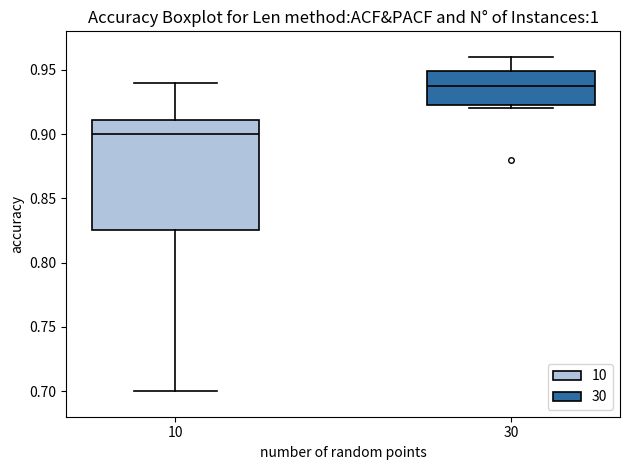

Reading left to right, transcribe this box plot: for each box, give where its median line is, the range the box spans, and where its two whiskers end, as read against the y-axis. The values are not printed on the chart, so give them approximately, as read against the axis.

10: median 0.900, box 0.825 to 0.910, whiskers 0.700 to 0.940
30: median 0.940, box 0.925 to 0.950, whiskers 0.920 to 0.960